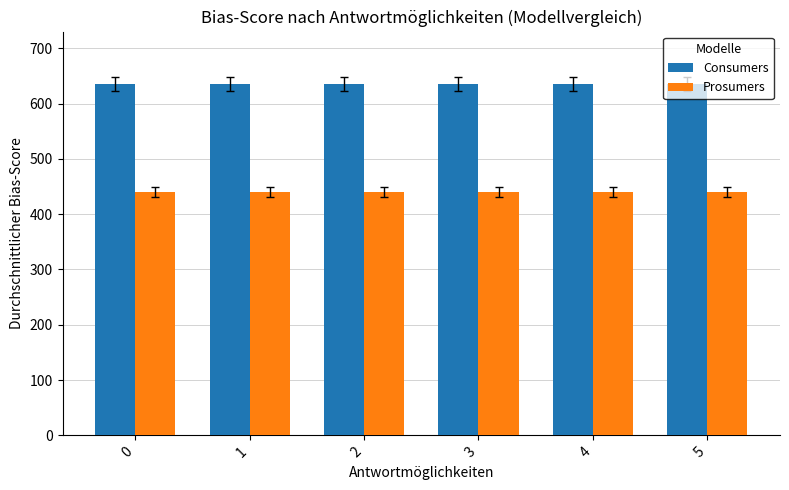

What is the sum of the Prosumers values at 4 and 1?

880